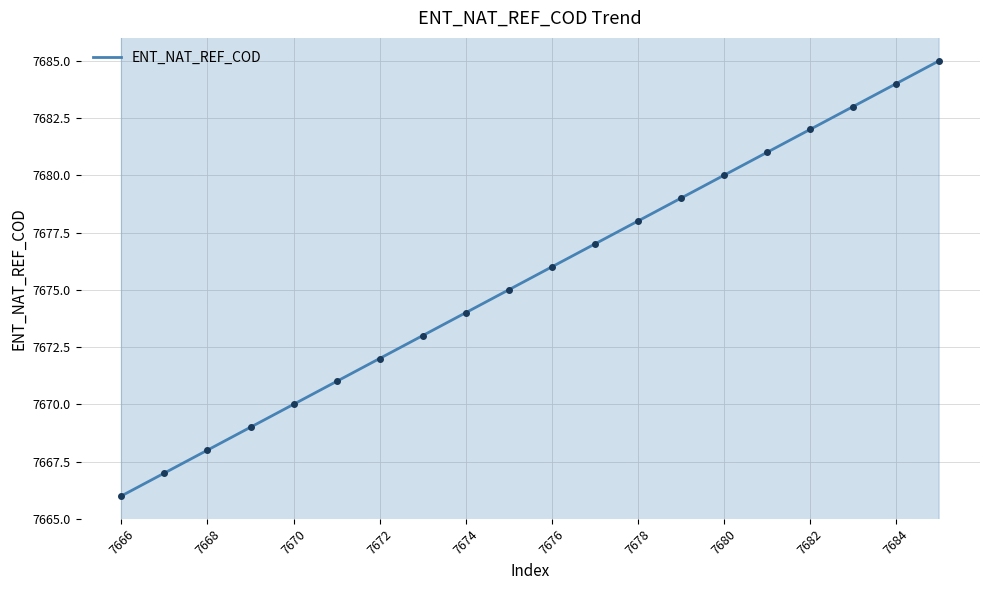

The value of ENT_NAT_REF_COD at 7678 is 2427. True or false?

False